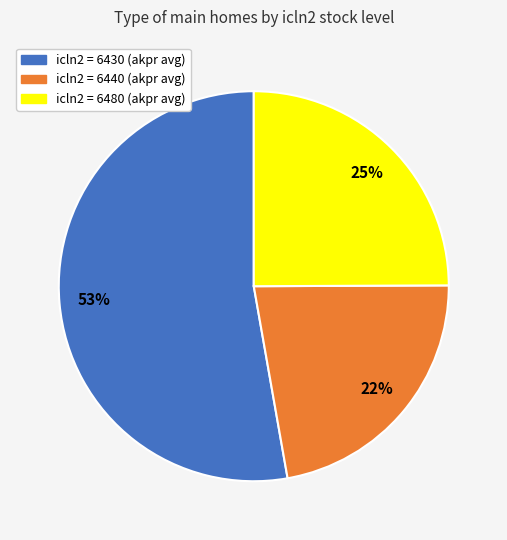

Rank the categories by value from lowest to highest.

icln2 = 6440 (akpr avg), icln2 = 6480 (akpr avg), icln2 = 6430 (akpr avg)